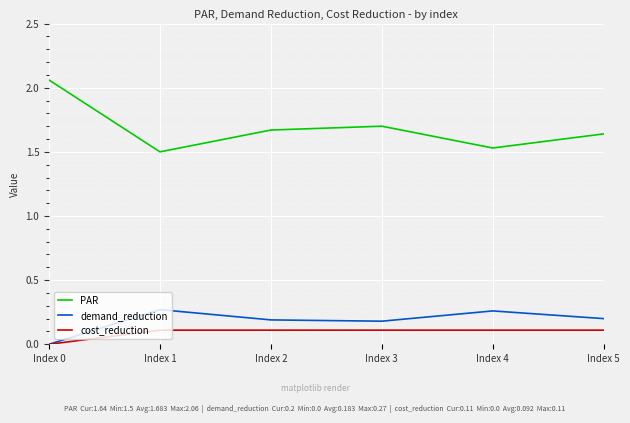

What is the approximate value of cost_reduction at Index 5?

0.1